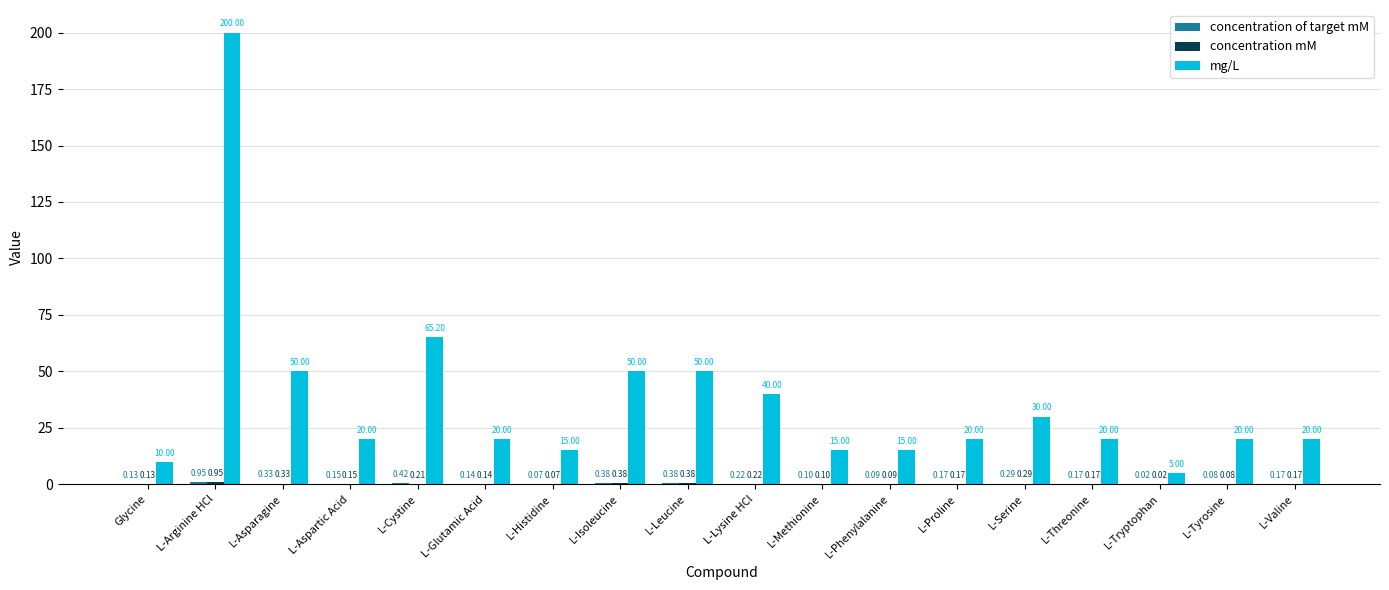

How many groups of bars are there?

18